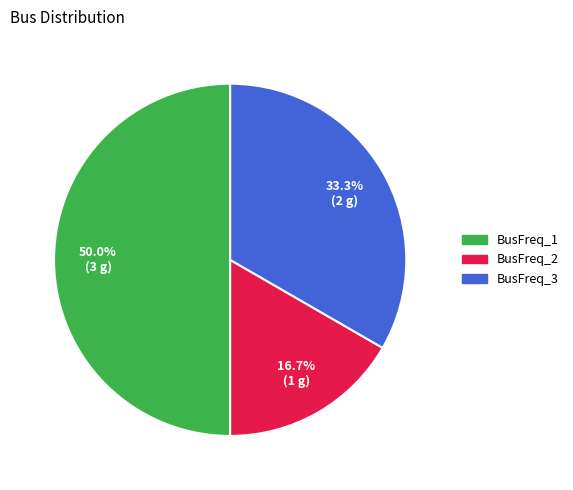

To the nearest percent, what portion does BusFreq_1 represent?

50%